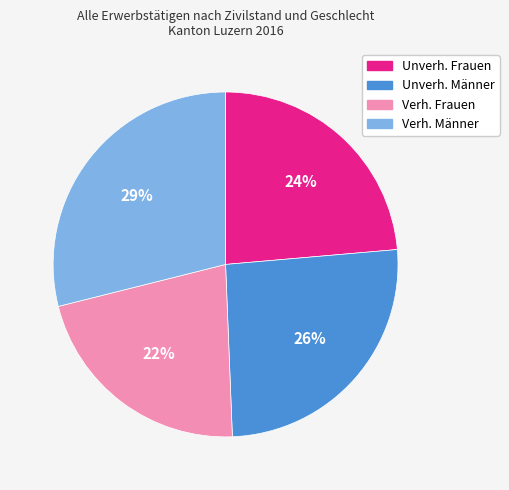

Is there a majority slice in this chart?

No